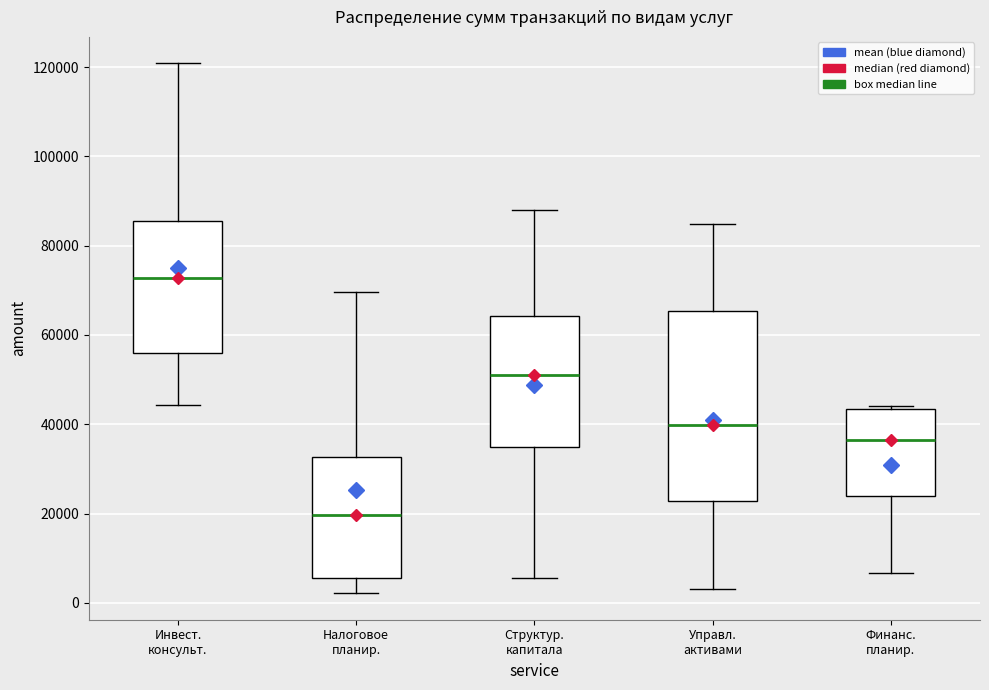

Comparing the boxes themselves (not the whiskers), which one is the tallest?

Управл. активами